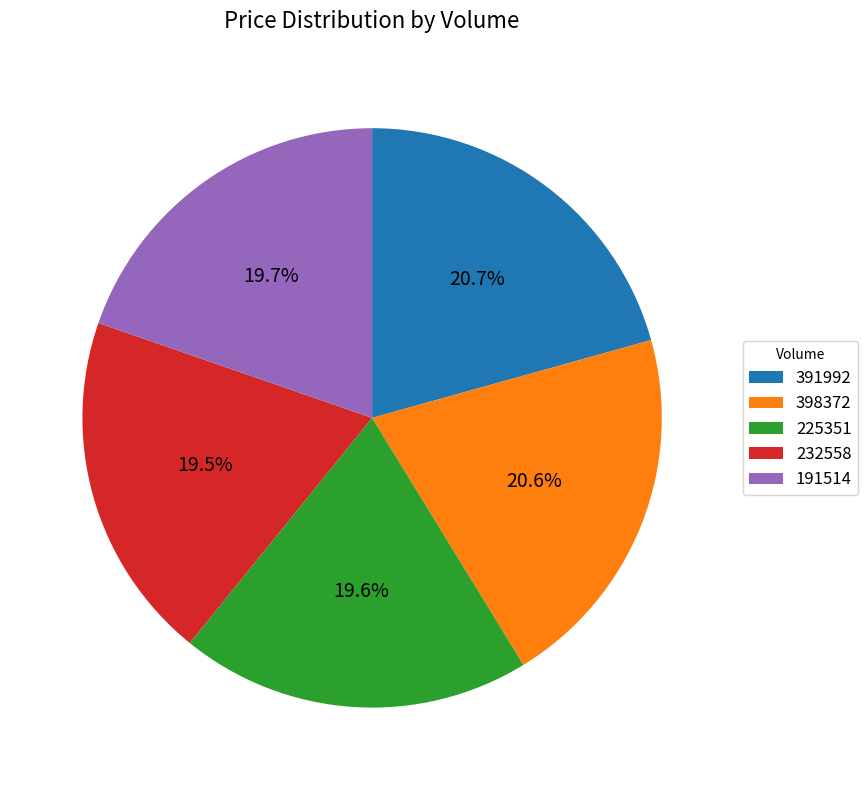

Does 225351 account for over 50% of the chart?

No